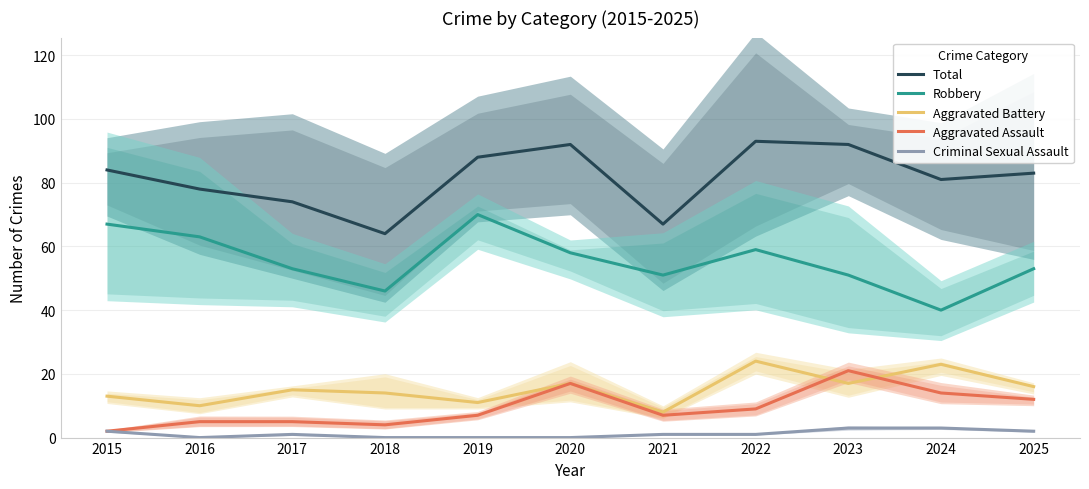

The Robbery series shows 71 at 2018. True or false?

False